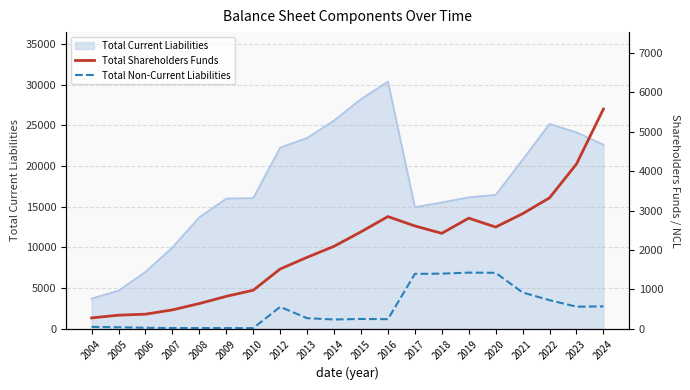

What is the difference between the maximum and minimum values in the Total Shareholders Funds series?

5291.7